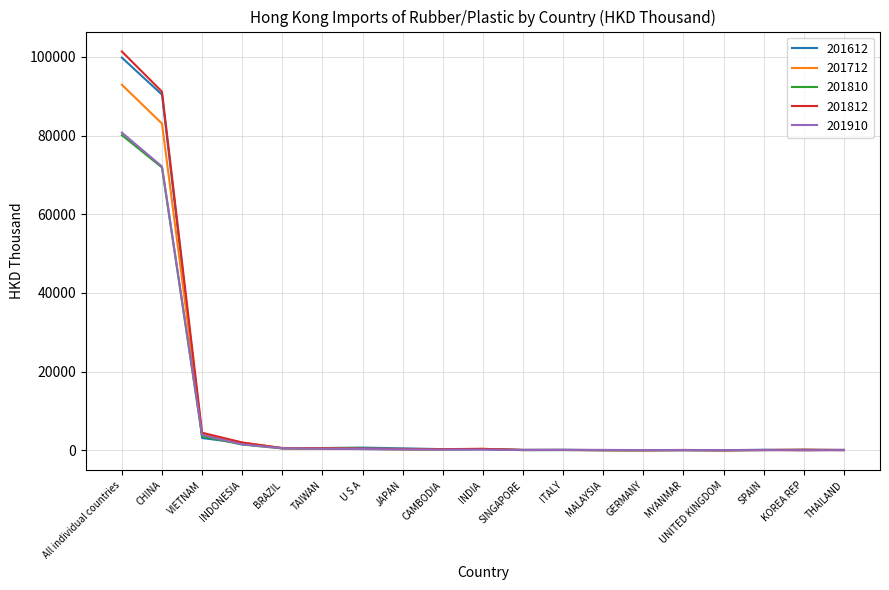

Which series ends up on top after the final intersection of 201810 and 201910?

201810